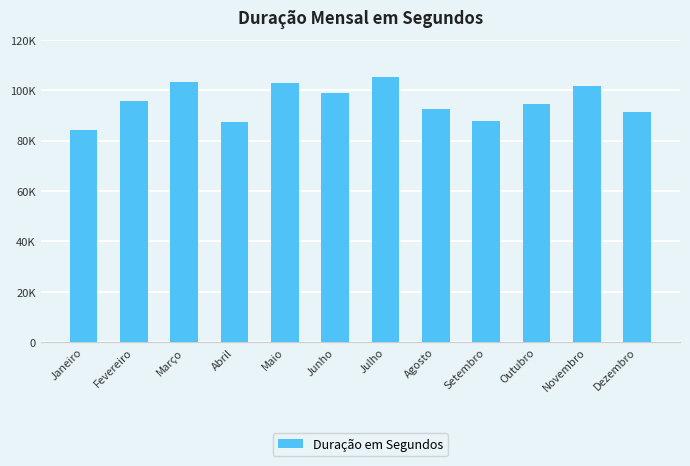

What is the difference between the second highest and second lowest values?

15950